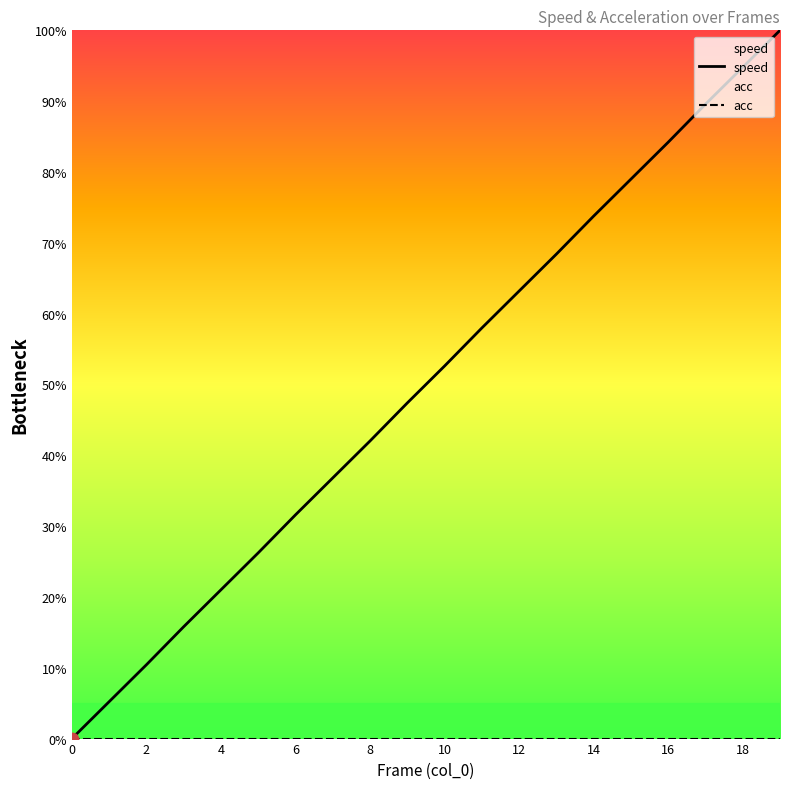

Which series contains the highest Y value?

speed